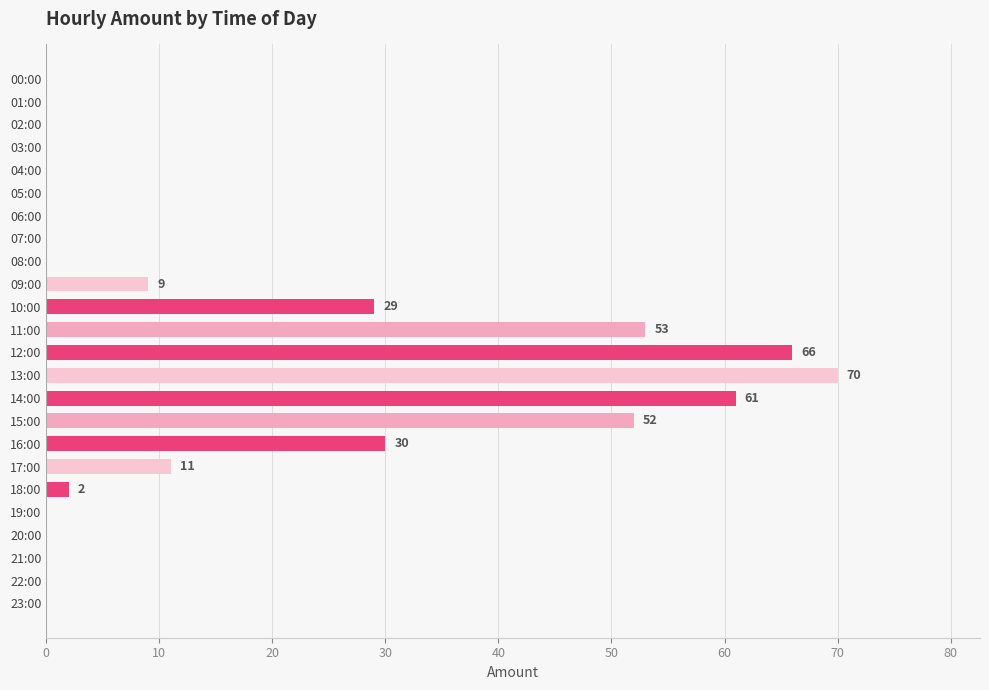

Reading bottom to top, transcribe all the data shown in this chart.

23:00=0	22:00=0	21:00=0	20:00=0	19:00=0	18:00=2	17:00=11	16:00=30	15:00=52	14:00=61	13:00=70	12:00=66	11:00=53	10:00=29	09:00=9	08:00=0	07:00=0	06:00=0	05:00=0	04:00=0	03:00=0	02:00=0	01:00=0	00:00=0